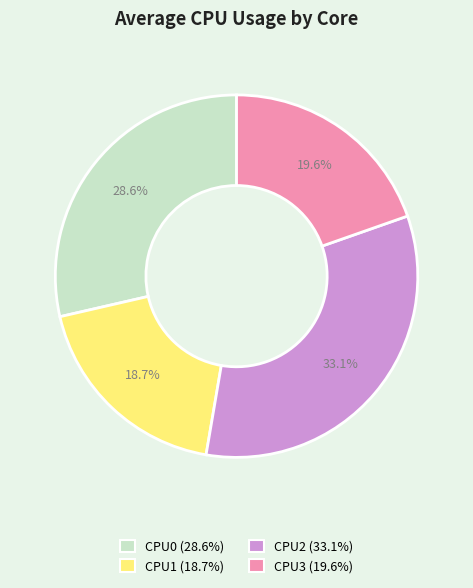

Which category has the biggest portion of the pie?

CPU2